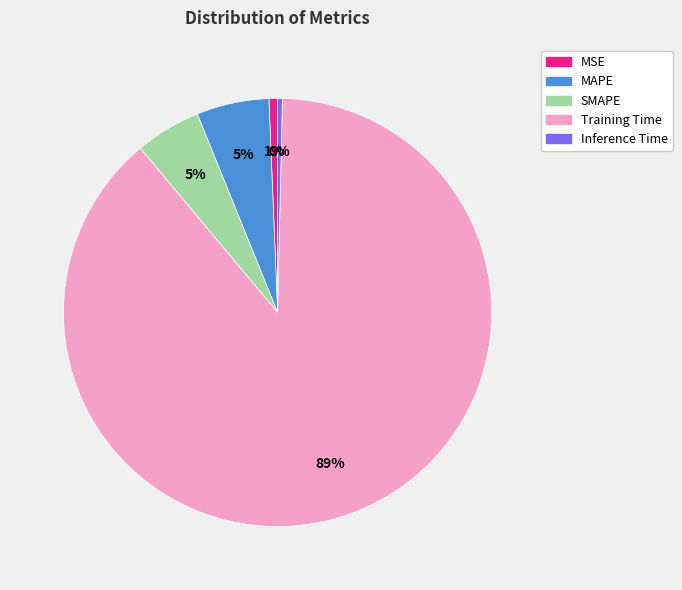

Combined, do Inference Time and SMAPE account for over 50%?

No